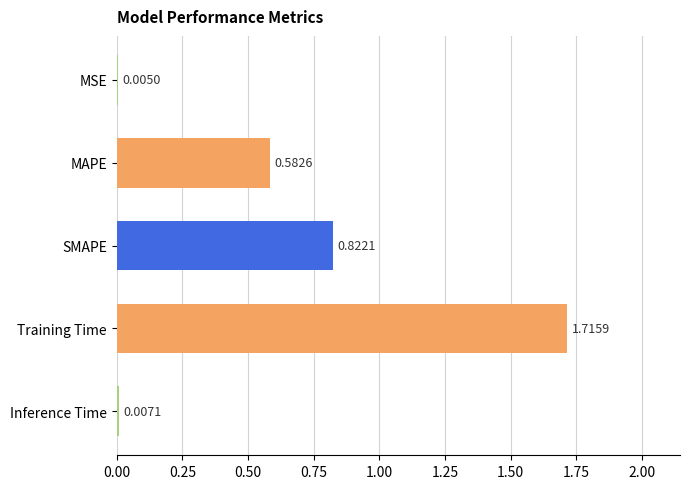

At which label is the value closest to 0?

MSE